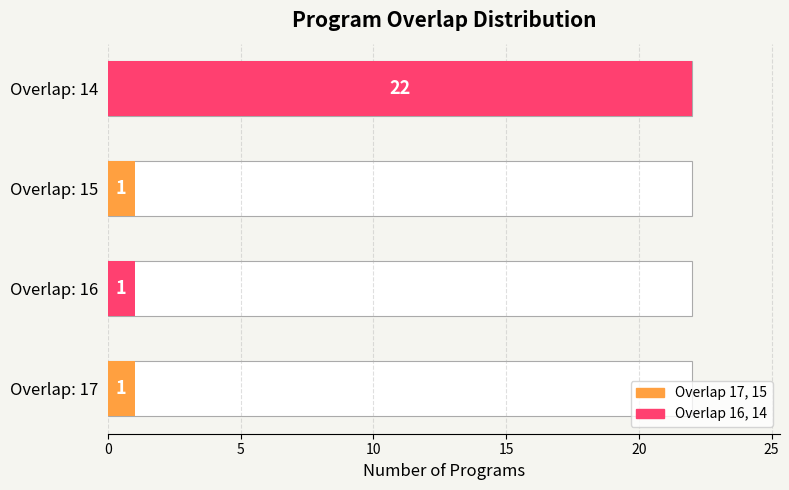

What is the difference between the values at Overlap: 14 and Overlap: 17?

21